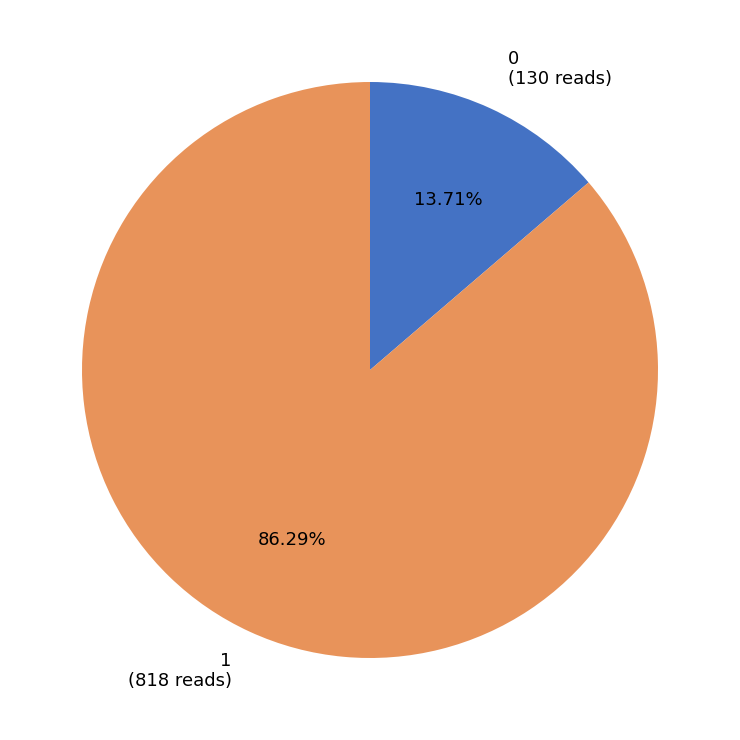

Is 0 the majority of the pie?

No